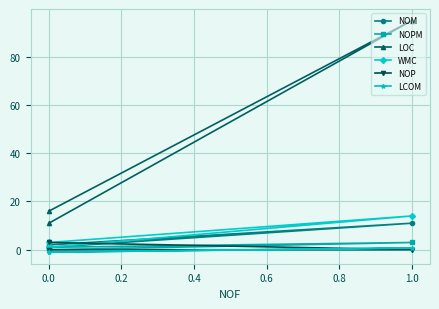

How many values in the WMC series exceed 3?

1